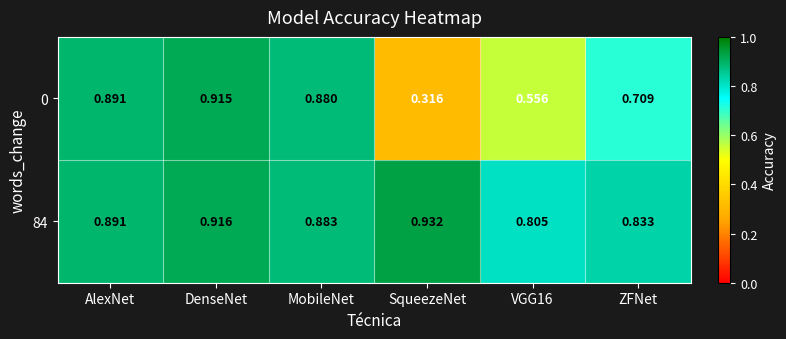

Which category has the lowest value across all series?

SqueezeNet